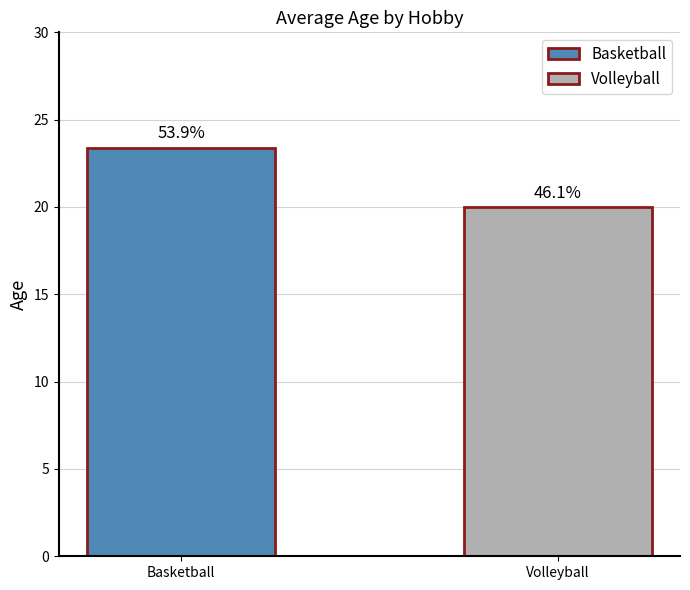

What is the maximum value shown in the chart?

23.4